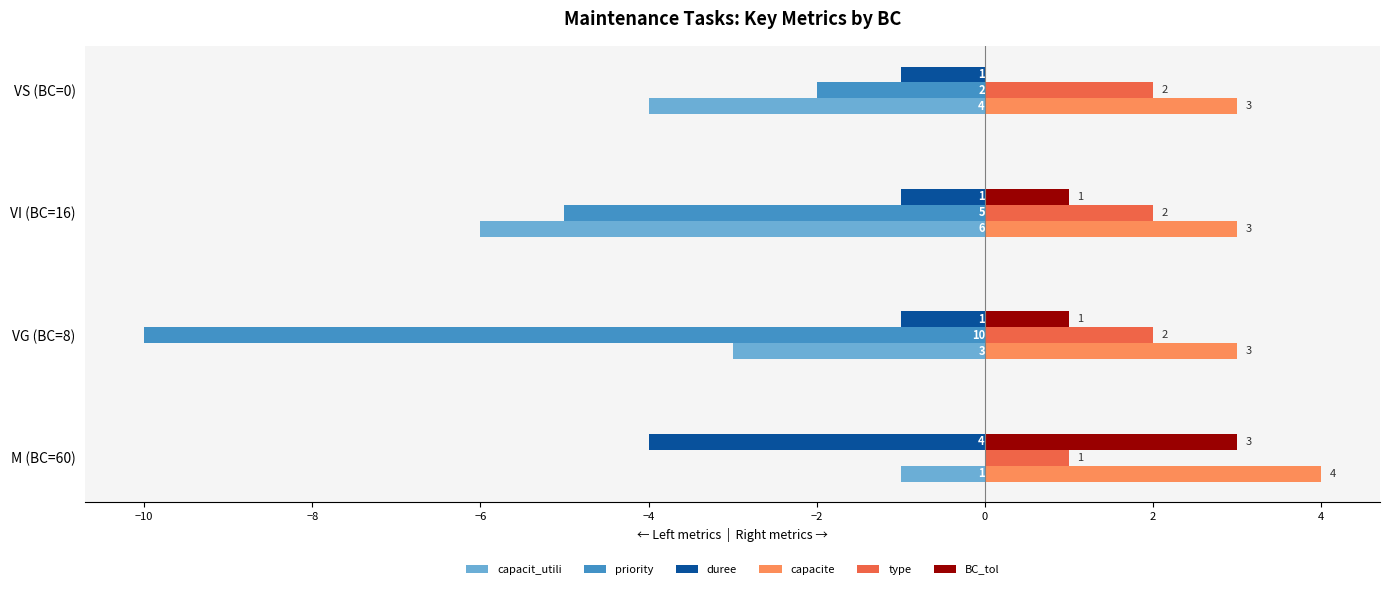

What is the sum of all capacit_utili values?

-14